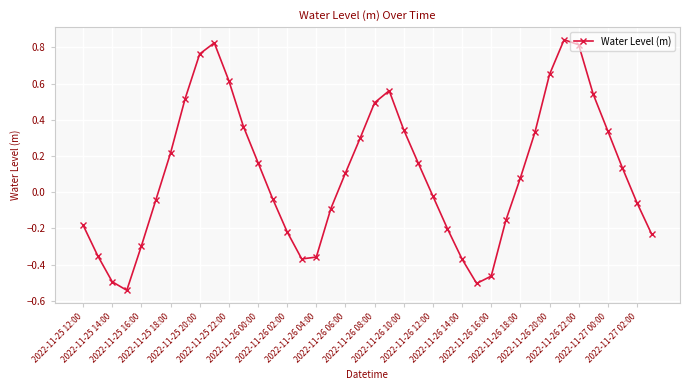

How many interior local valleys (lower than both neighbors) does the data have?

3